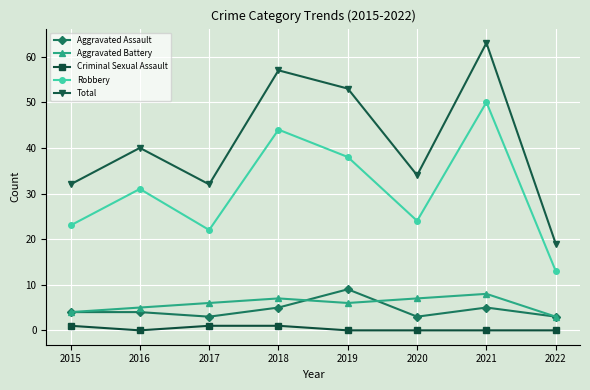

At which category is the sum across all series the highest?

2021